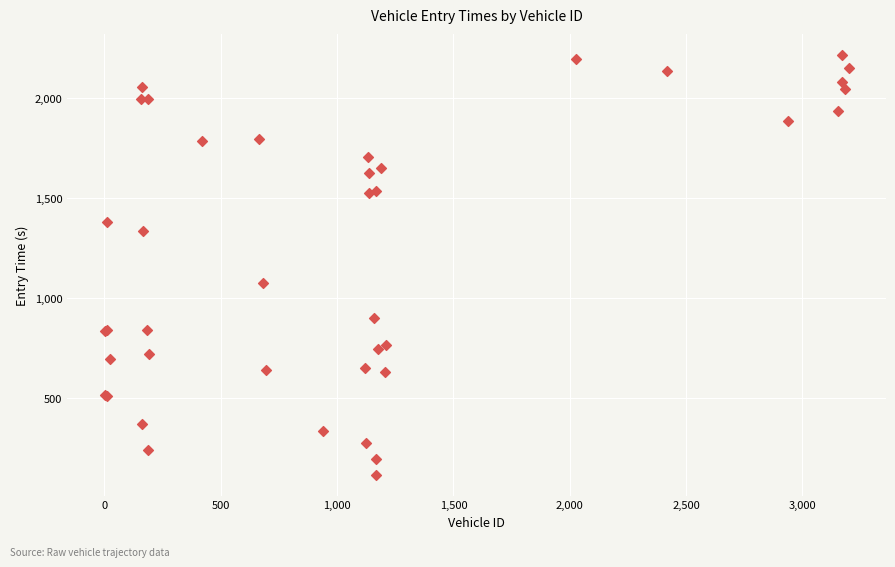

What Y value in the scatter plot is closest to 1167?

1077.8